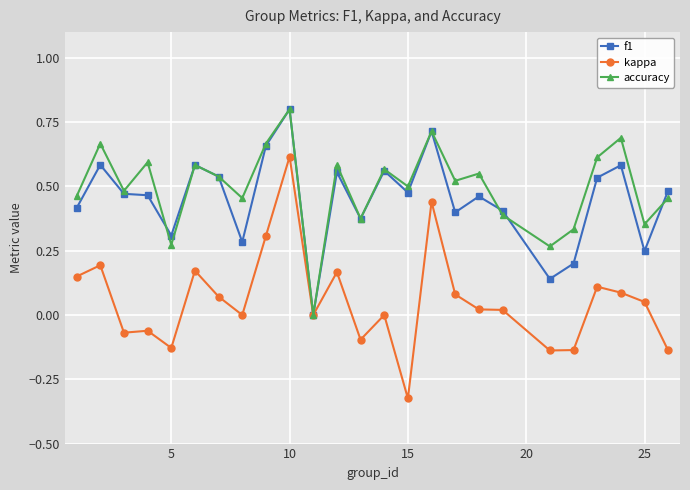

True or false: f1 has more than 2 interior local peaks.

True